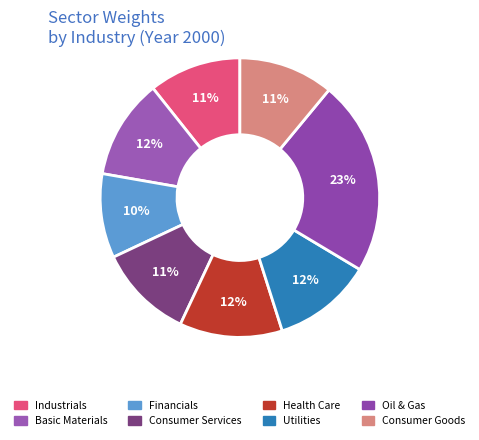

To the nearest percent, what percentage of the pie is Consumer Services?

11%